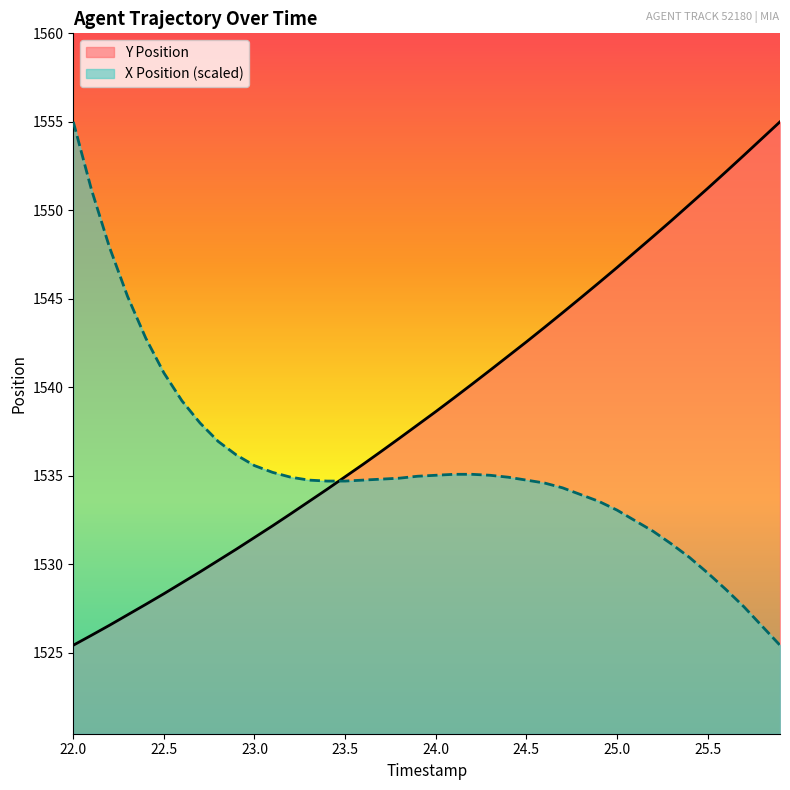

Between 25.3 and 25.4, which series saw the biggest shift?

Y Position